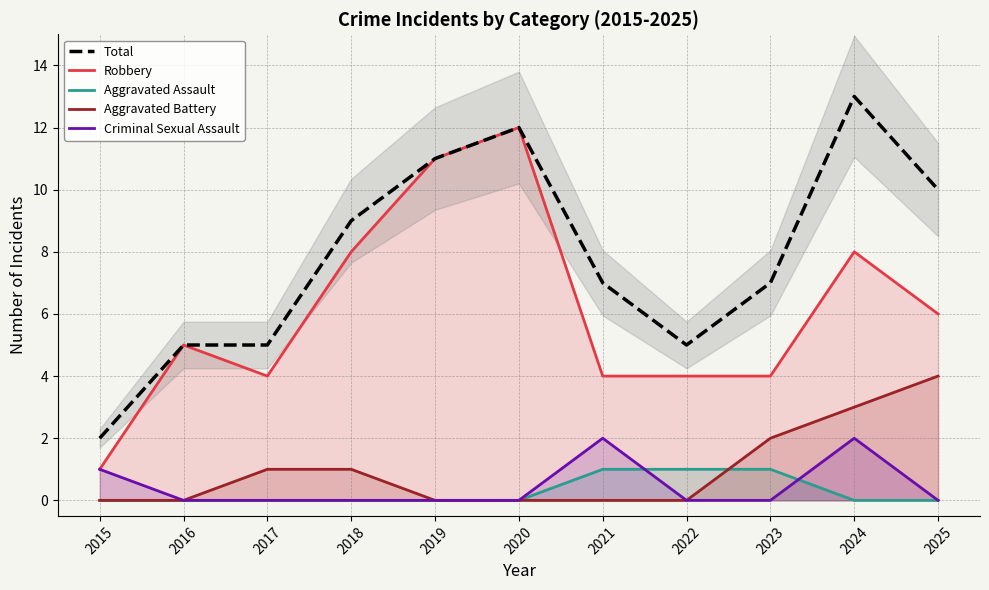

Between 2021 and 2023, which series saw the biggest shift?

Aggravated Battery